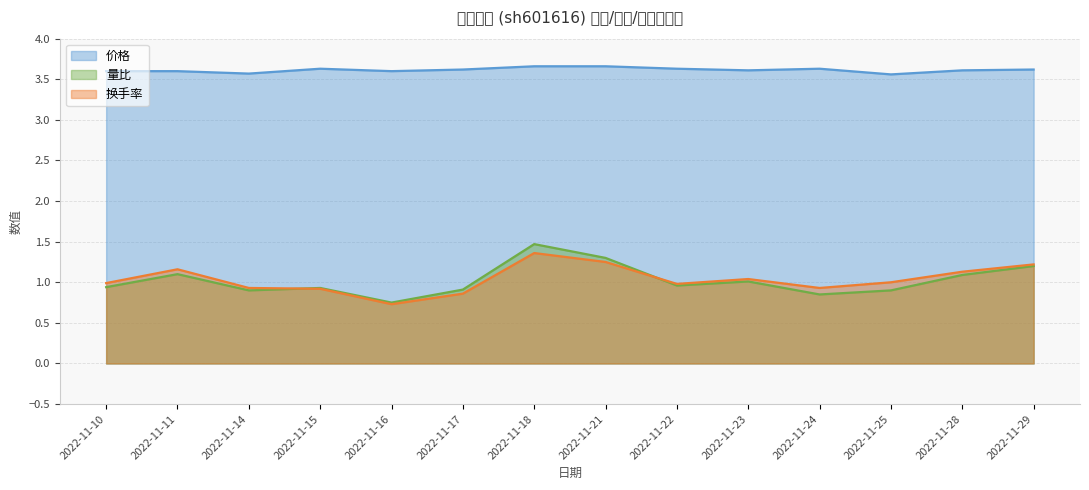

What value does the 价格 series have at 2022-11-18?

3.7